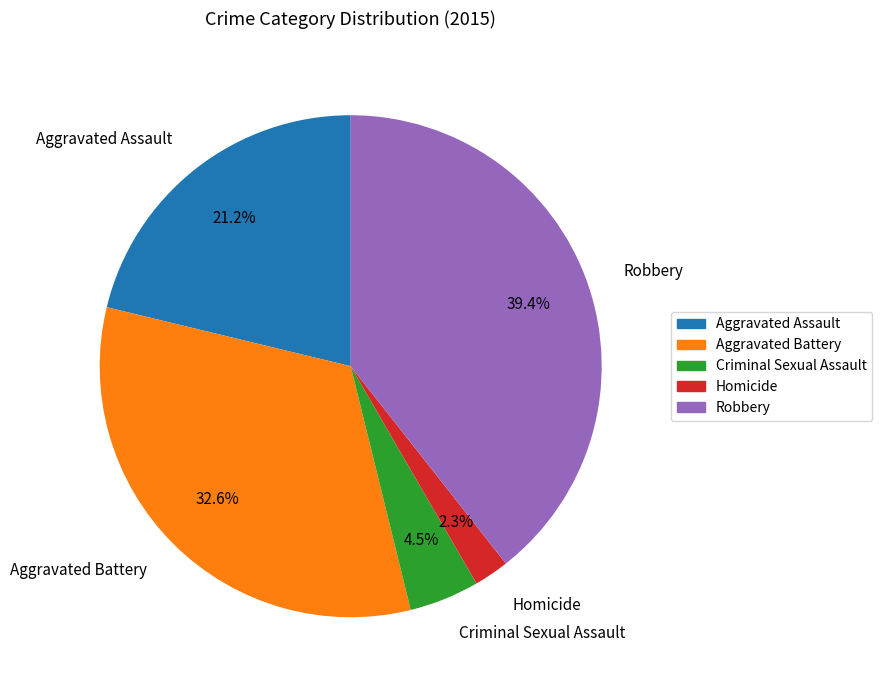

Which slice is the smallest?

Homicide